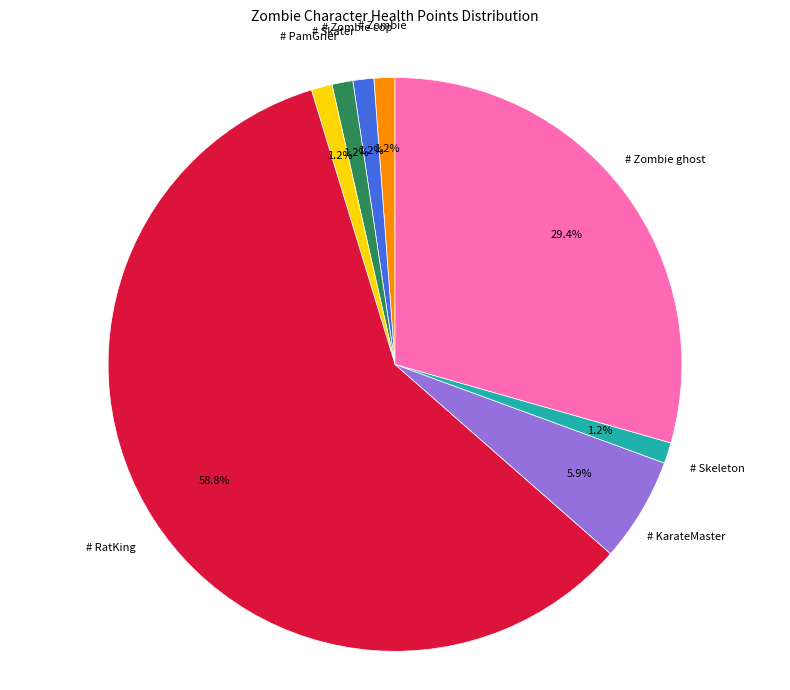

How many slices are in this pie chart?

8